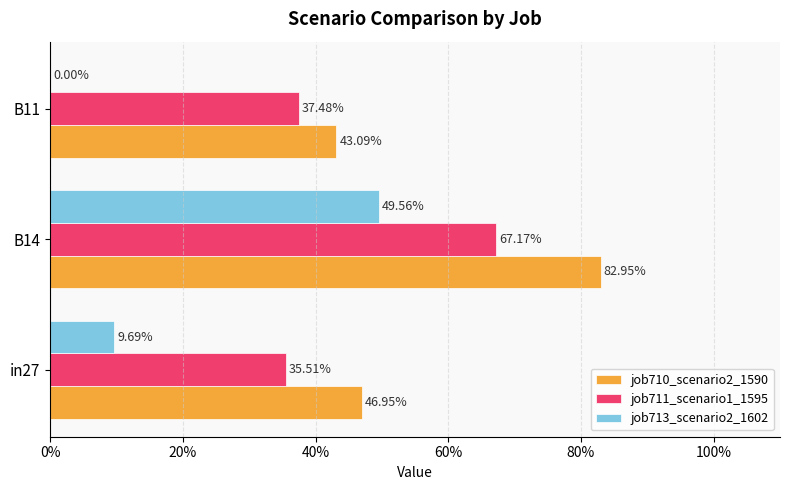

What are all the series names shown in the legend?

job710_scenario2_1590, job711_scenario1_1595, job713_scenario2_1602